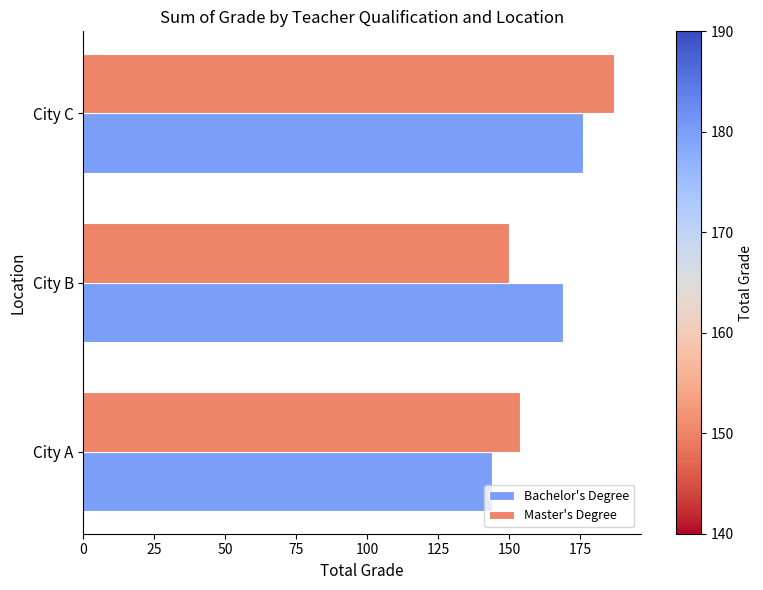

List the series in order of their peak value, highest first.

Master's Degree, Bachelor's Degree